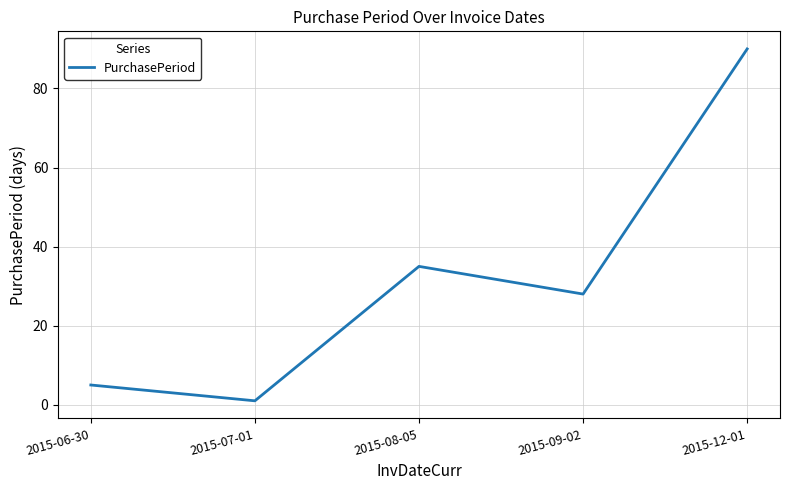

Where is the first local minimum?

2015-07-01